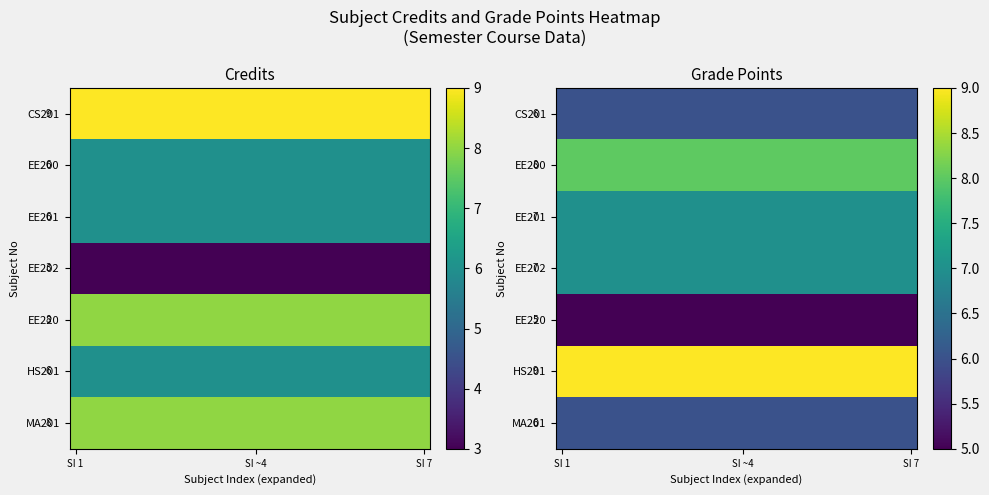

Which label corresponds to the largest value in the chart?

SI 1